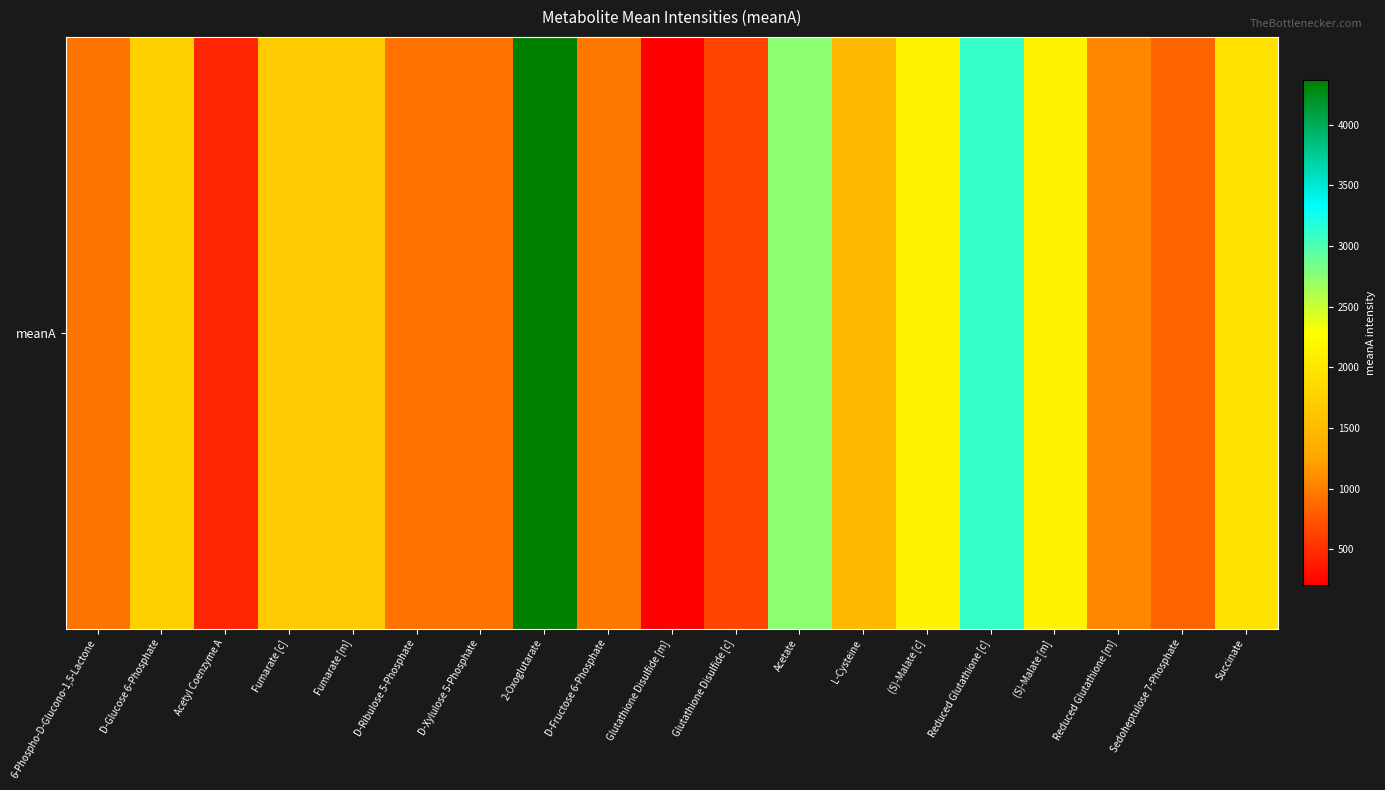

At which category does the chart reach its minimum across all series?

Glutathione Disulfide [m]